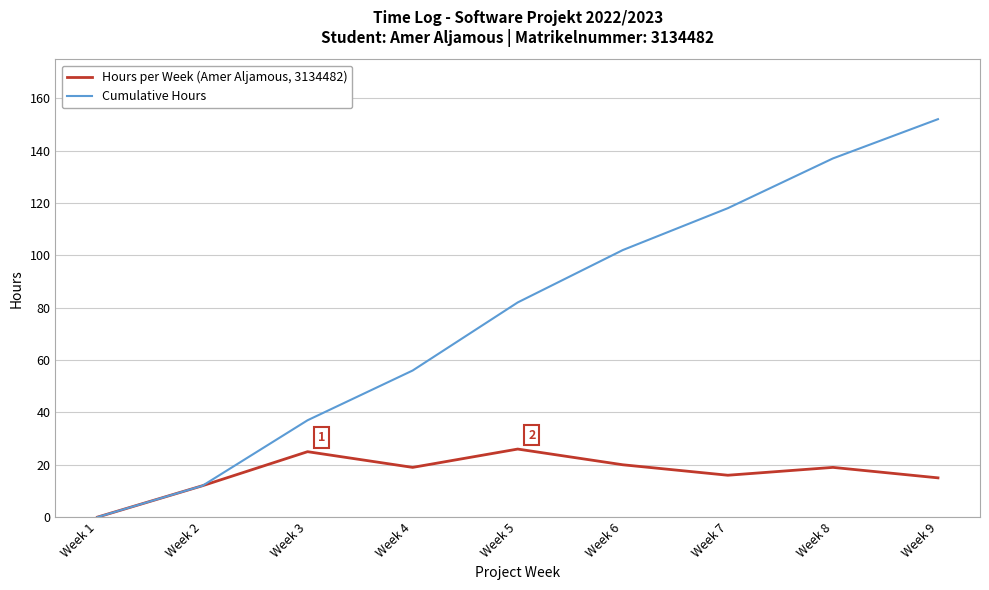

How many lines are shown in the chart?

2